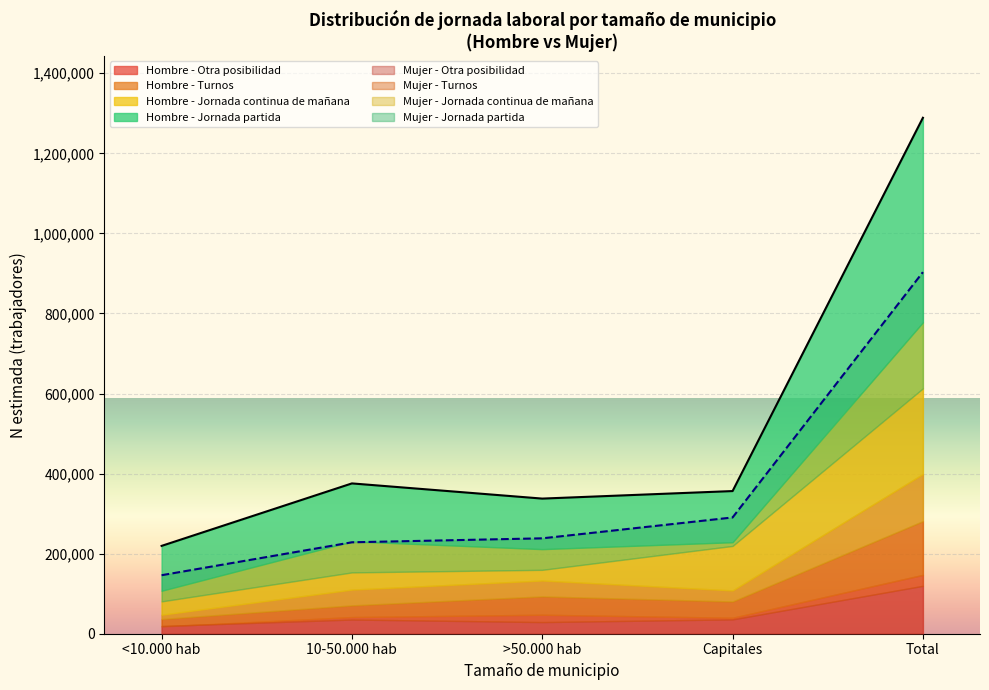

Which series has the widest spread of values?

Hombre N (estimada)